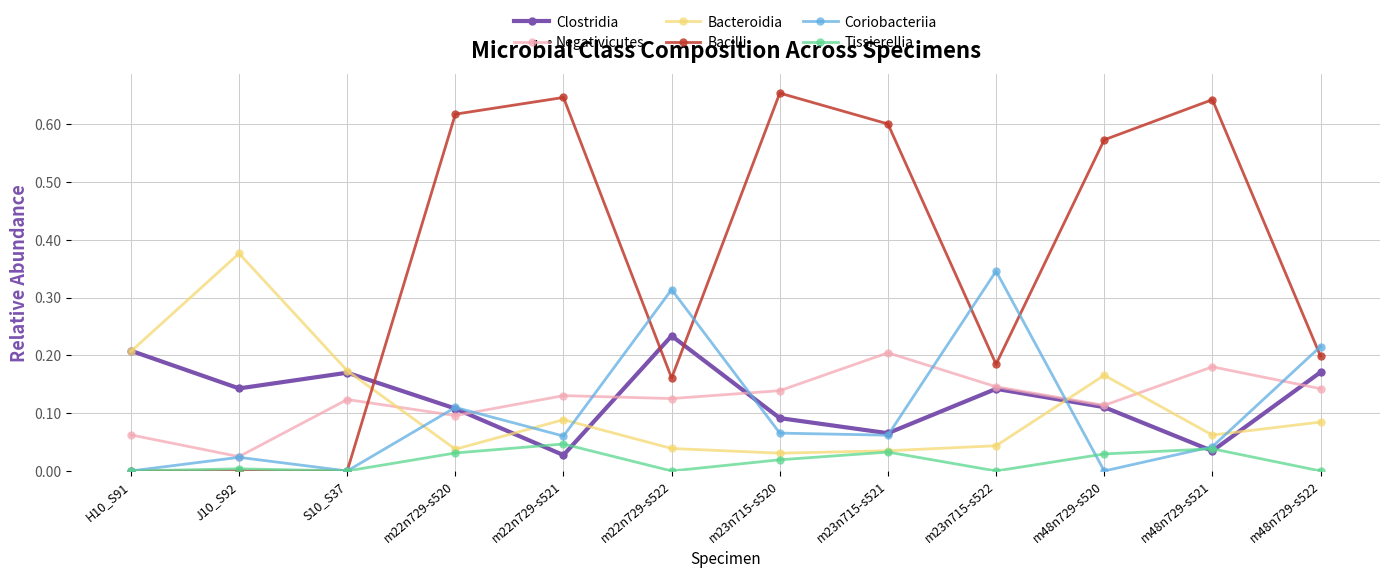

True or false: Coriobacteriia and Bacteroidia cross at least once.

True